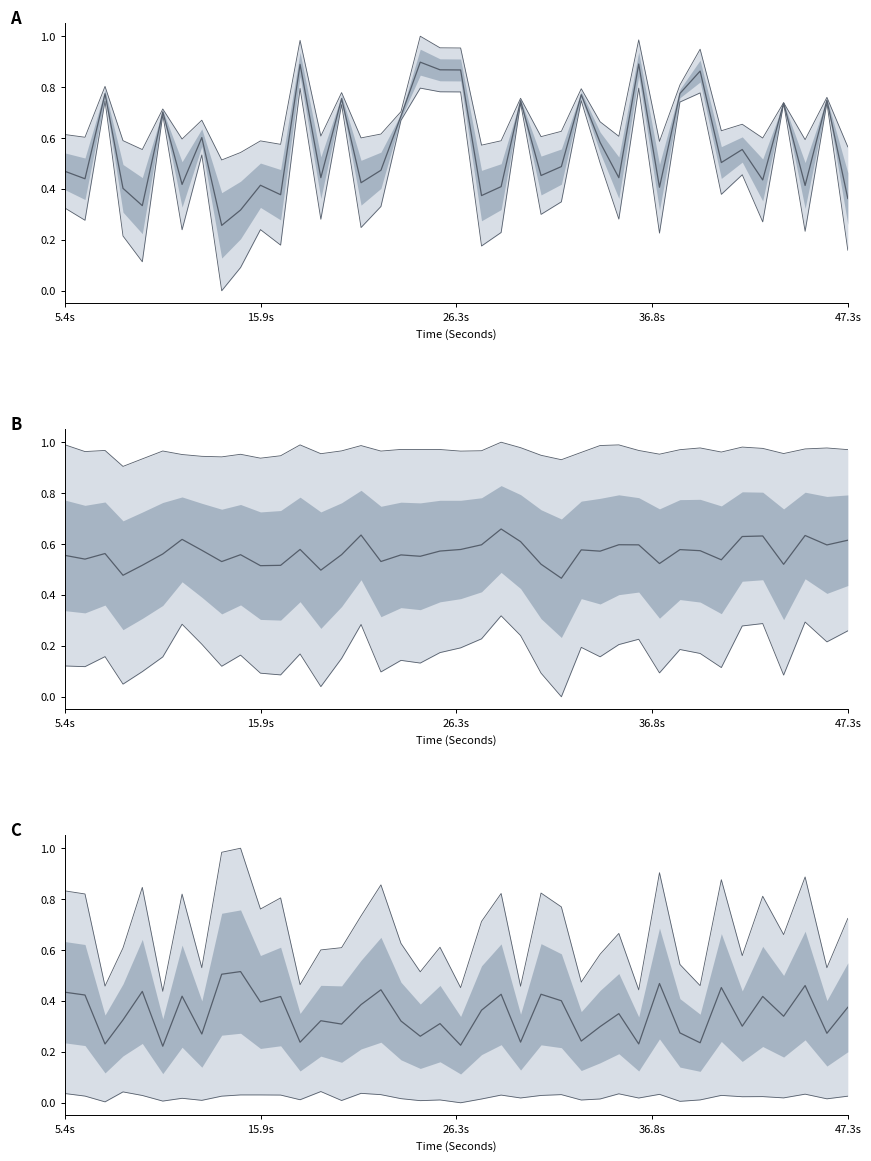

What is the difference between the maximum and minimum values in the median series?

0.3